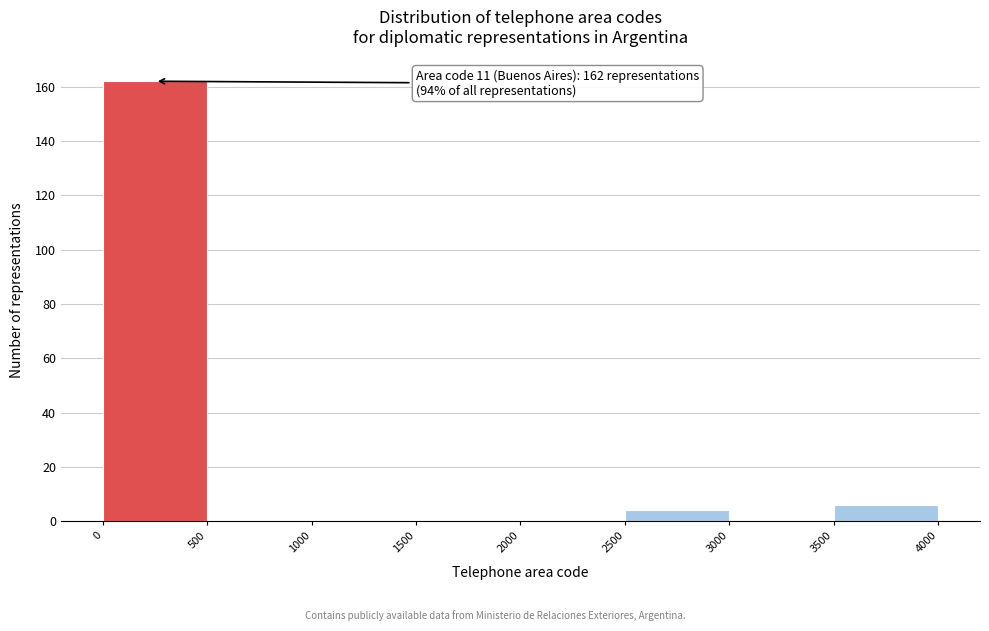

Over which range of the x-axis is the bar tallest?

0 to 500